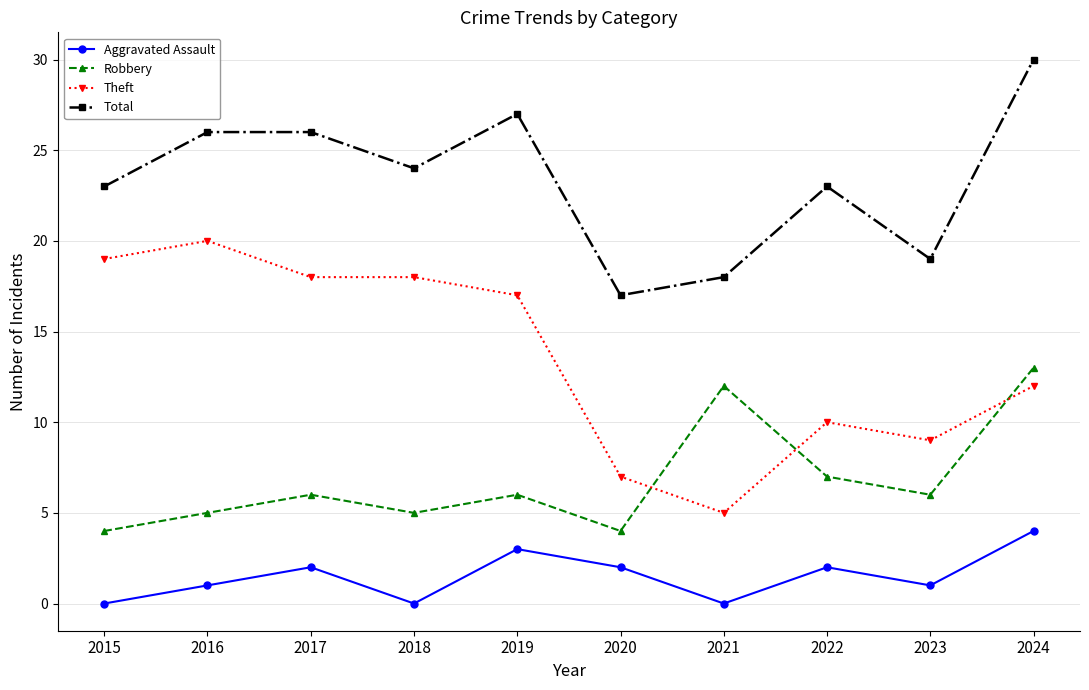

True or false: Robbery has more than 1 points higher than both neighbors.

True